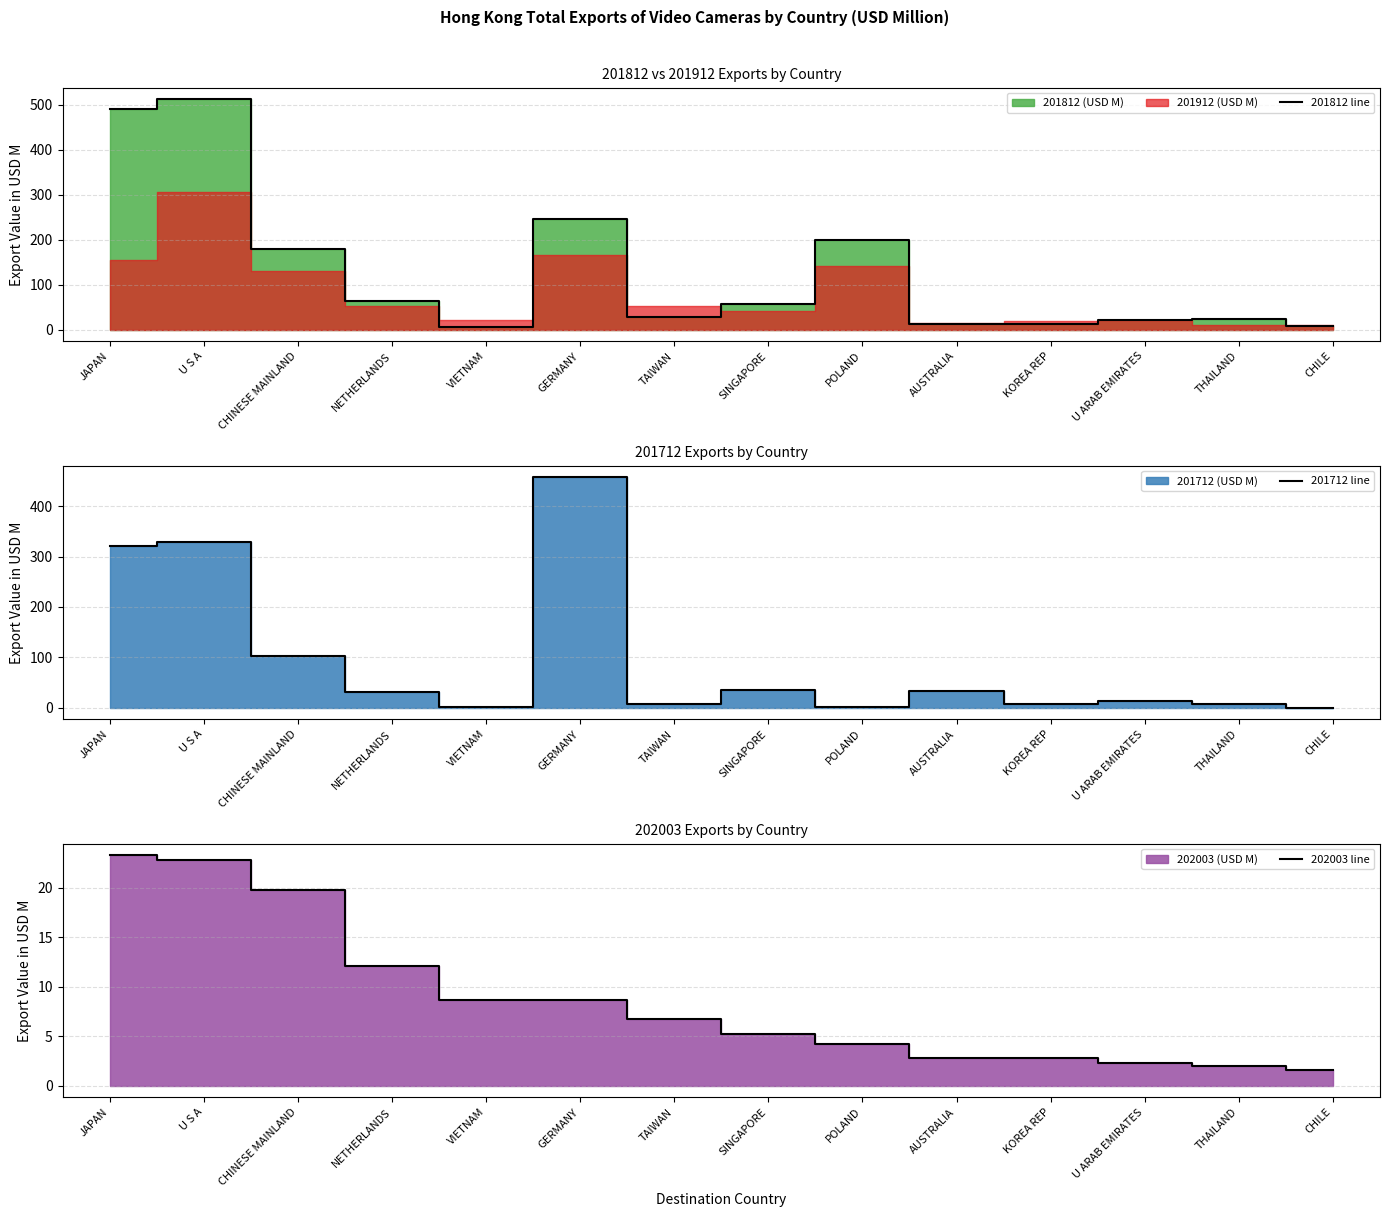

How many intersections are there between 201812 line and 201712 line?

4